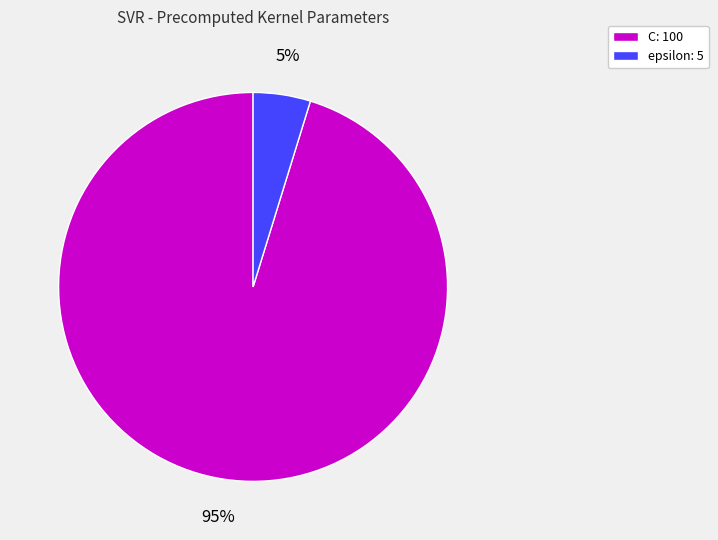

Count the number of slices in the pie.

2